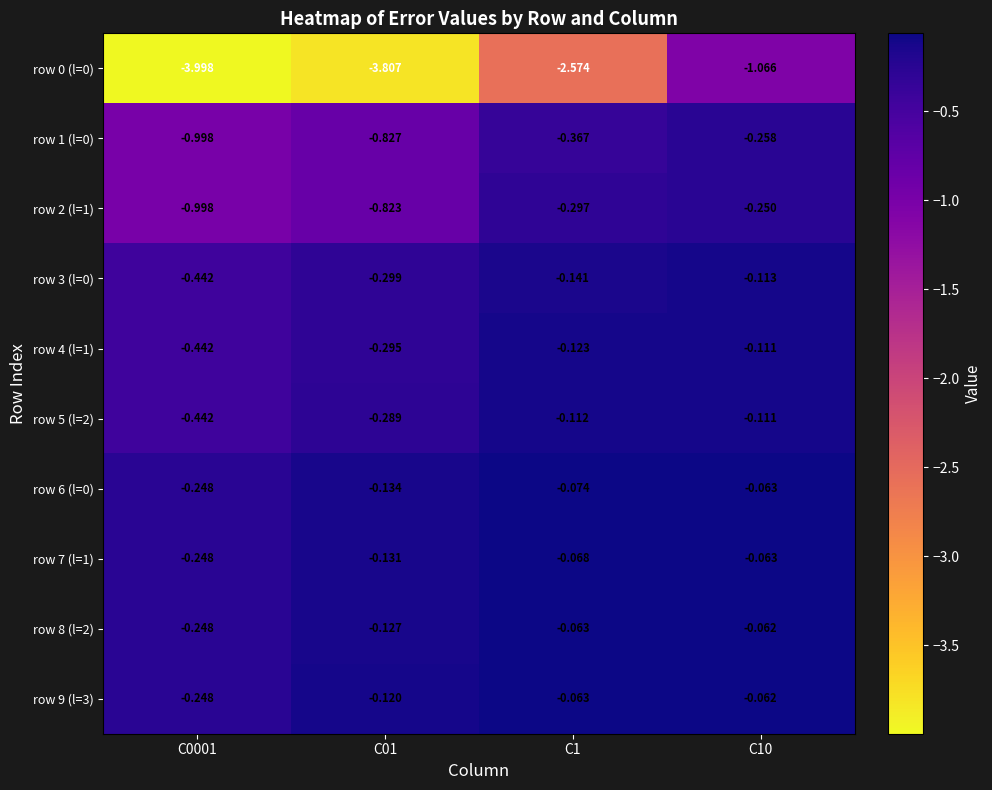

Is the value of row 0 (l=0) at C01 greater than the value of row 8 (l=2) at C1?

No